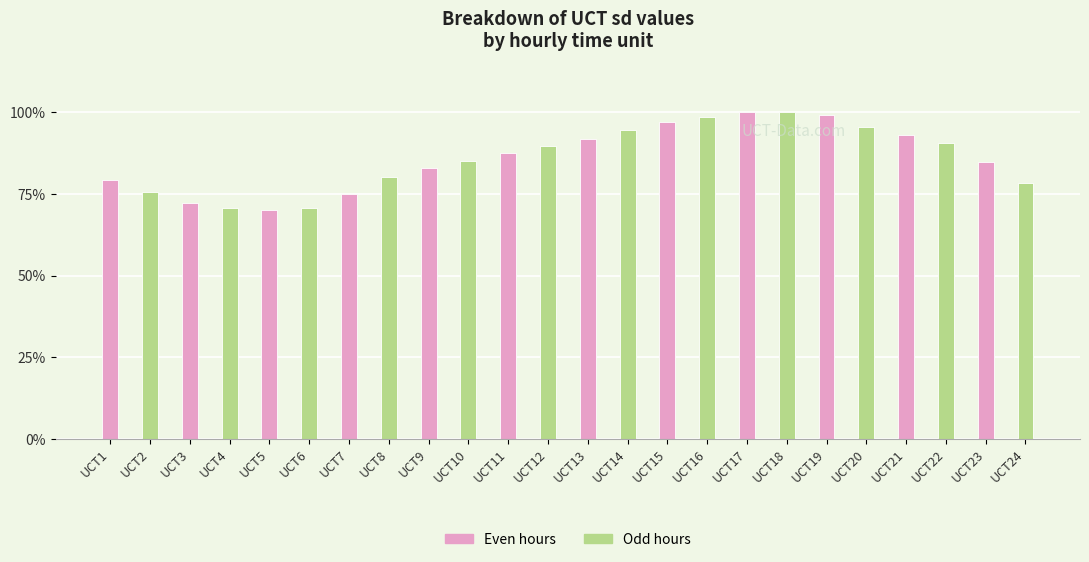

What is the value of the 11th bar from the left?

0.9